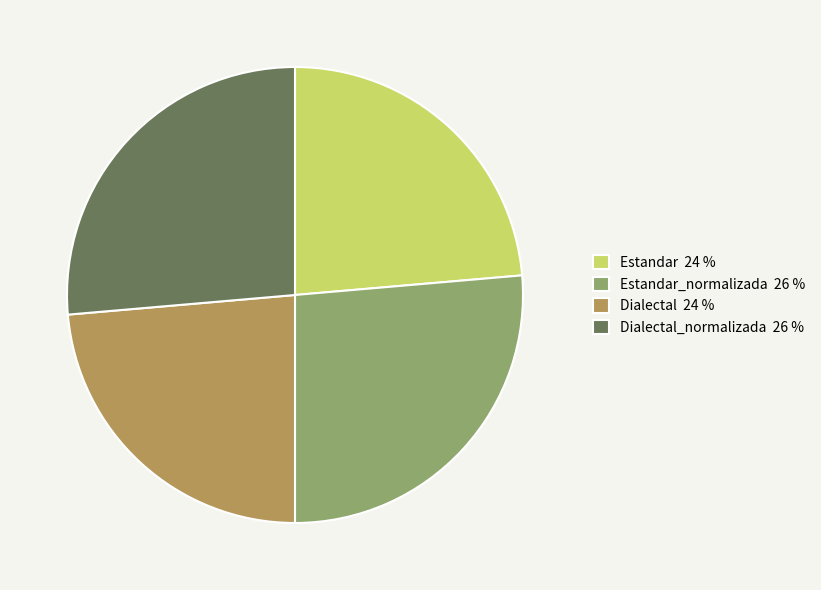

Which has a higher value, Estandar_normalizada 26 % or Estandar 24 %?

Estandar_normalizada 26 %